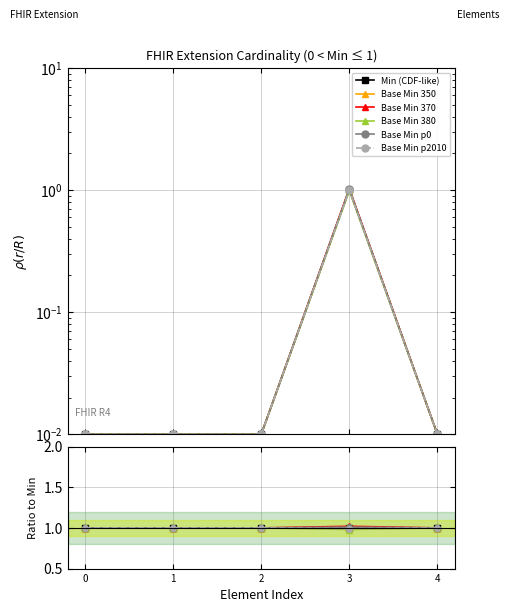

What is the total value across all series at 0?

6.0